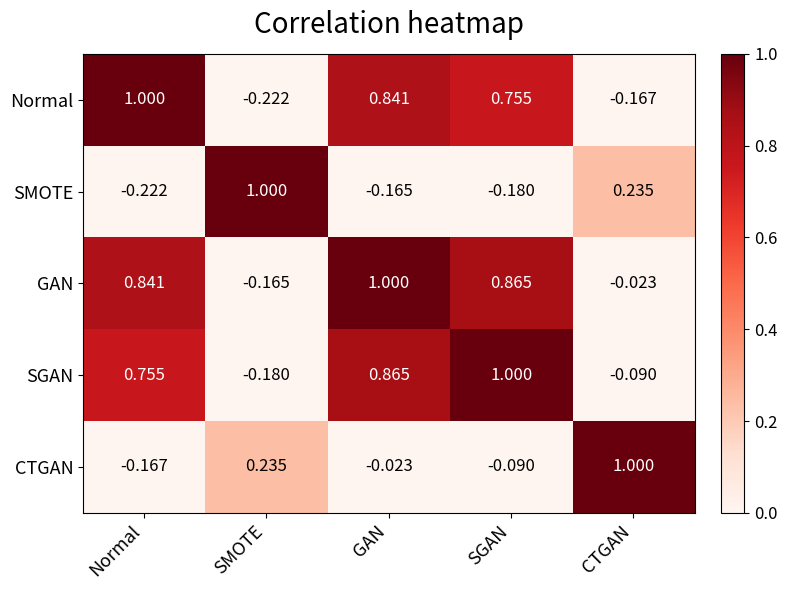

At which label is CTGAN closest to 0?

GAN